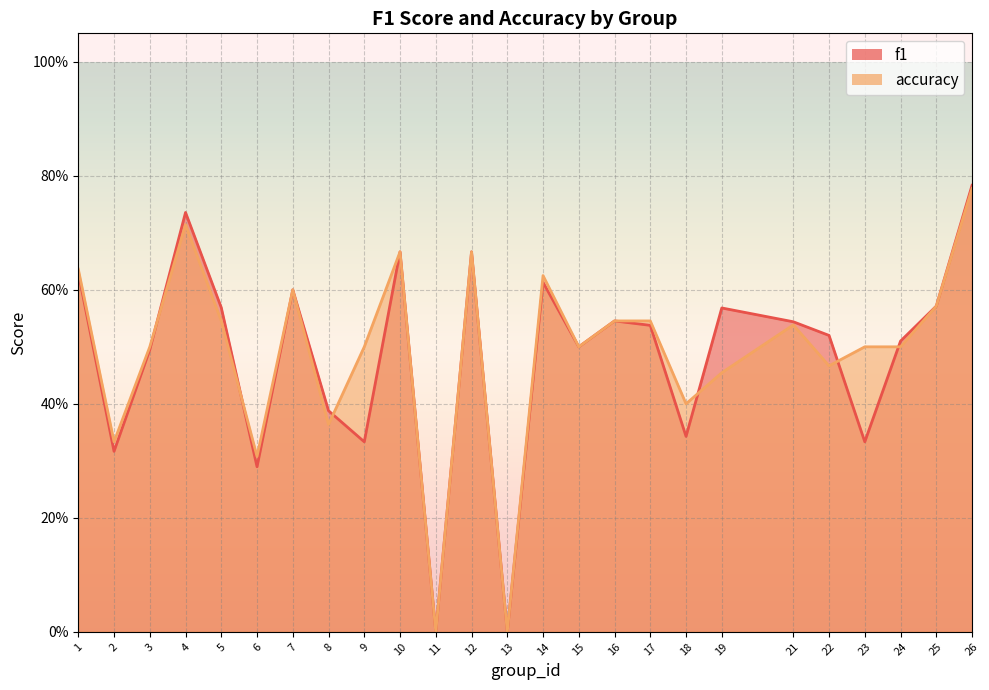

At which category is the sum across all series the highest?

26